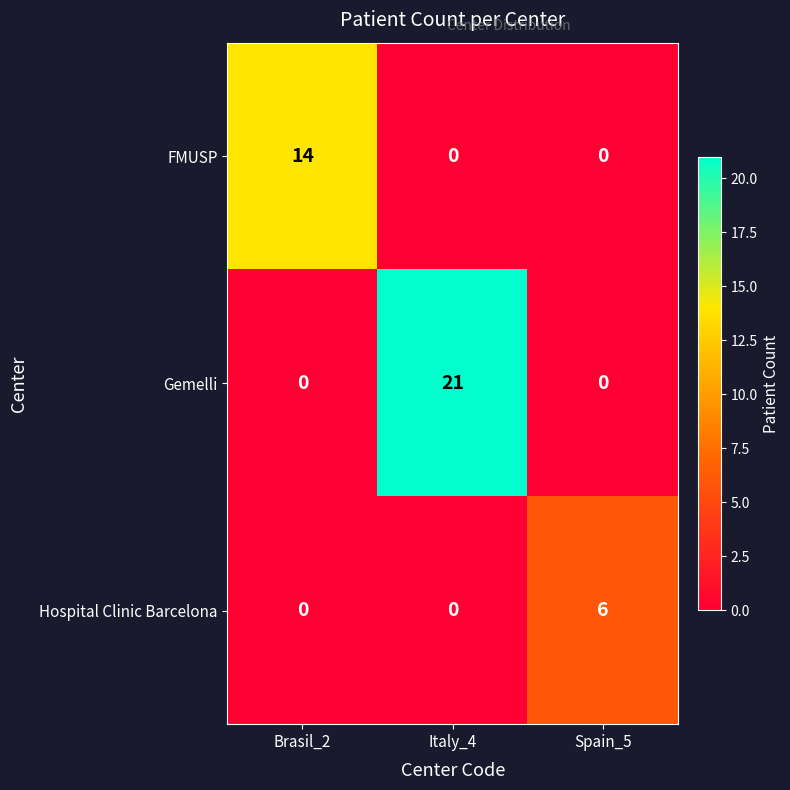

Reading right to left, extract all data points from this chart.

FMUSP: Spain_5=0	Italy_4=0	Brasil_2=14
Gemelli: Spain_5=0	Italy_4=21	Brasil_2=0
Hospital Clinic Barcelona: Spain_5=6	Italy_4=0	Brasil_2=0